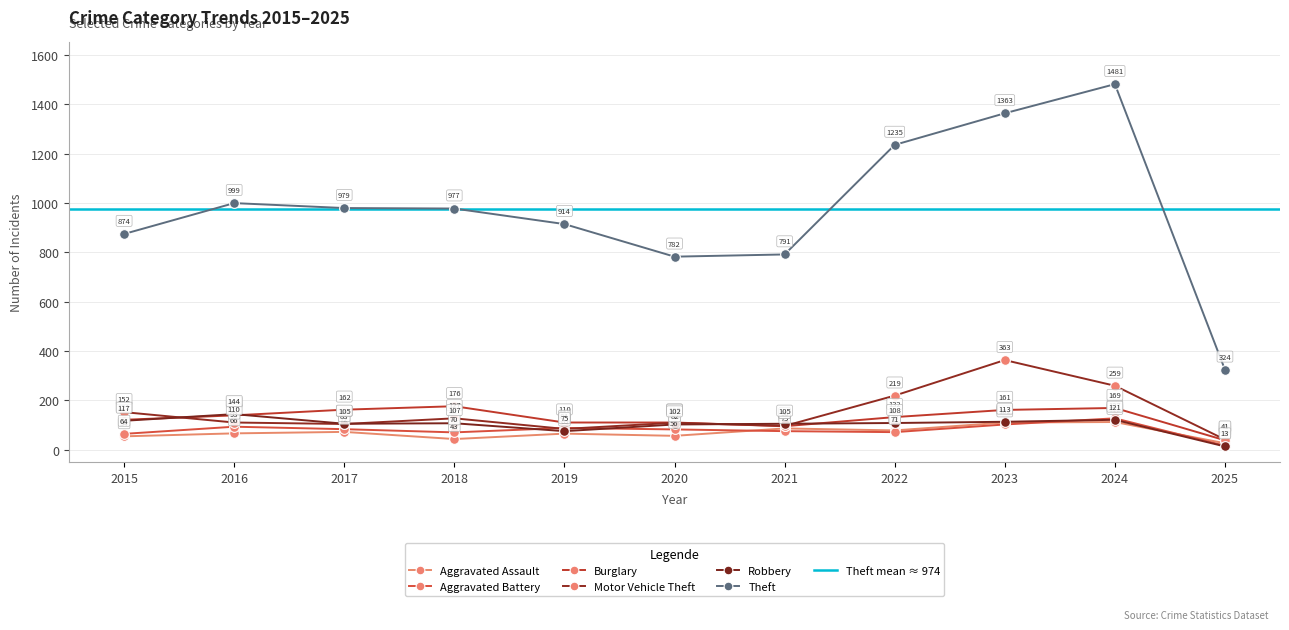

At which label does Motor Vehicle Theft first exceed 110?

2015